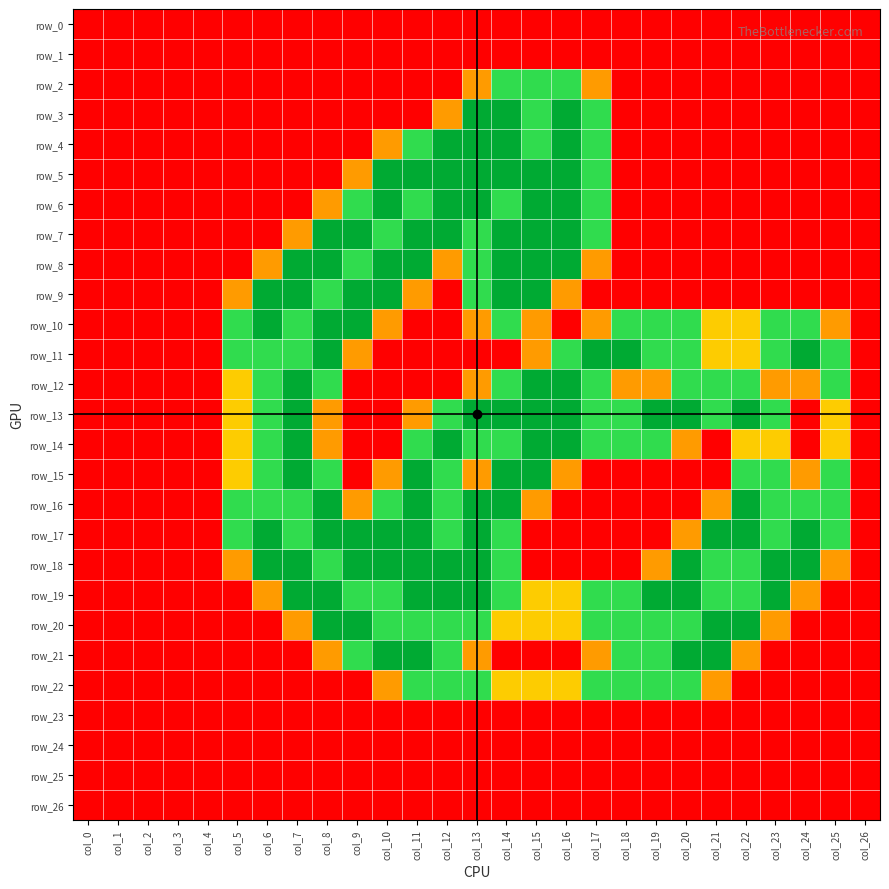

How many positive values does the row_13 series have?

18